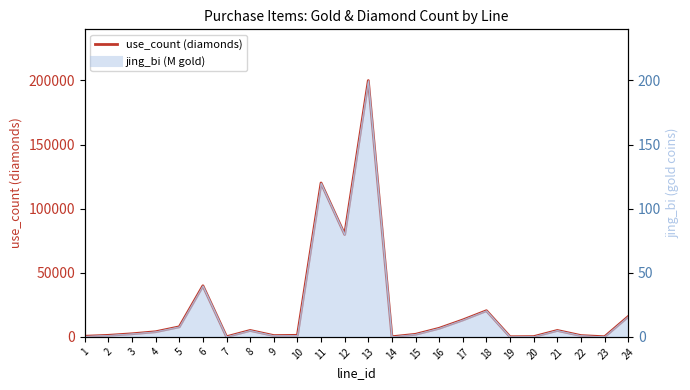

What is the average value?

21974